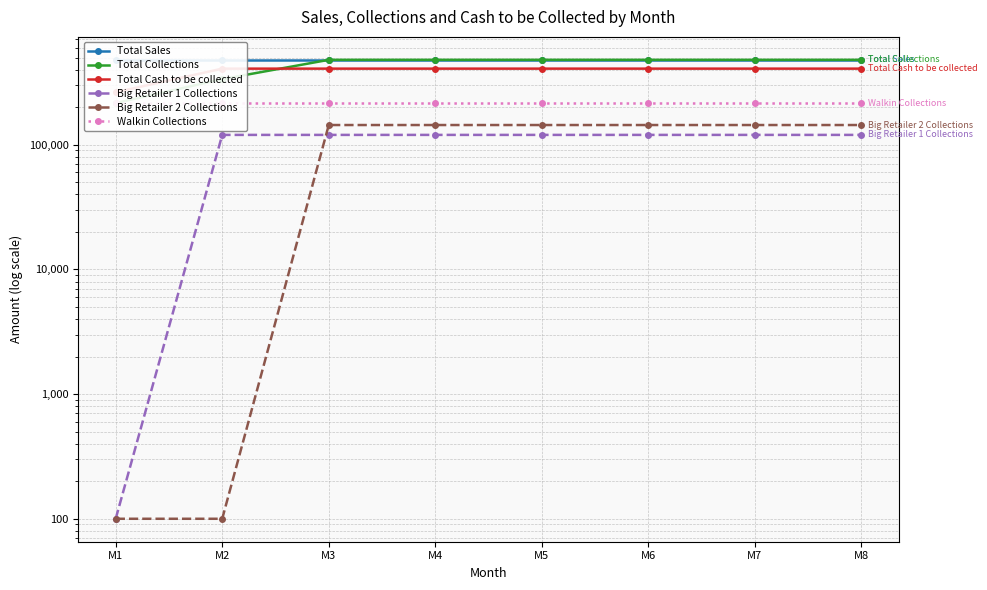

Reading left to right, list all the values displayed in this chart.

Total Sales: M1=480000	M2=480000	M3=480000	M4=480000	M5=480000	M6=480000	M7=480000	M8=480000
Total Collections: M1=216000	M2=336000	M3=480000	M4=480000	M5=480000	M6=480000	M7=480000	M8=480000
Total Cash to be collected: M1=264000	M2=408000	M3=408000	M4=408000	M5=408000	M6=408000	M7=408000	M8=408000
Big Retailer 1 Collections: M1=100	M2=120000	M3=120000	M4=120000	M5=120000	M6=120000	M7=120000	M8=120000
Big Retailer 2 Collections: M1=100	M2=100	M3=144000	M4=144000	M5=144000	M6=144000	M7=144000	M8=144000
Walkin Collections: M1=216000	M2=216000	M3=216000	M4=216000	M5=216000	M6=216000	M7=216000	M8=216000